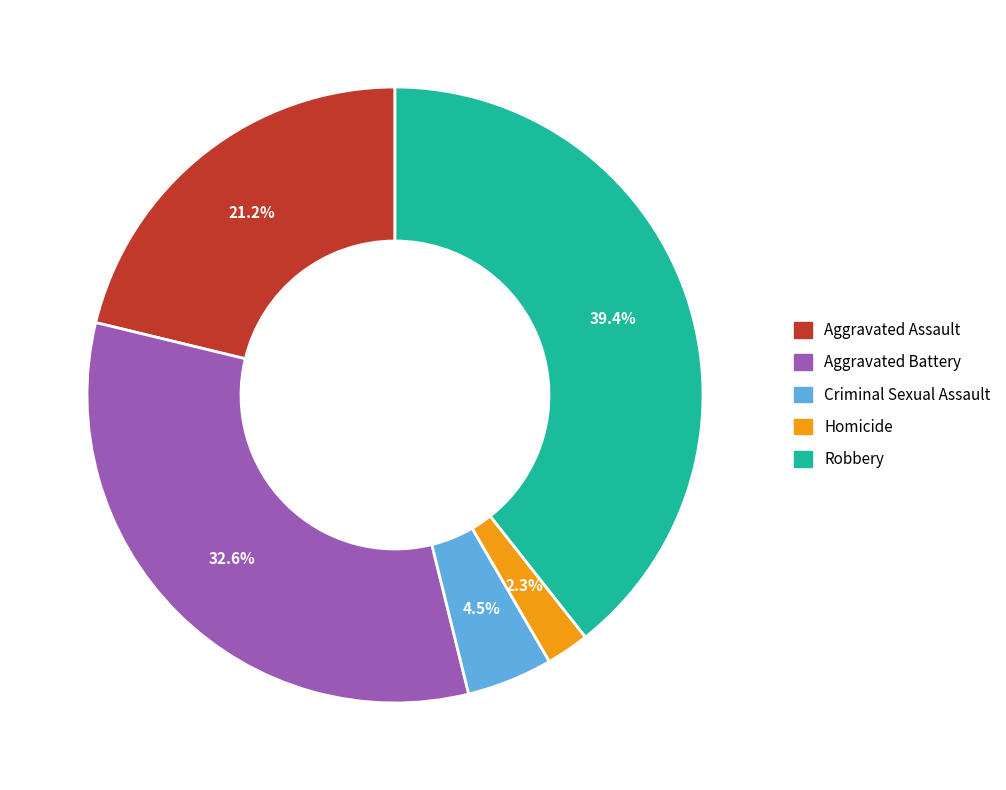

Combined, do Homicide and Aggravated Assault account for over 50%?

No